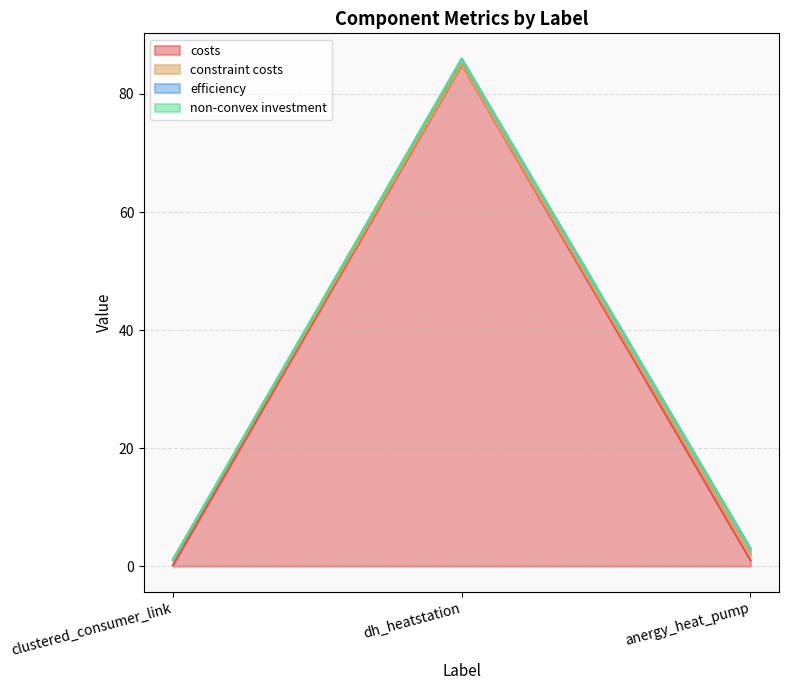

True or false: costs has a value of 1.0 at anergy_heat_pump.

True